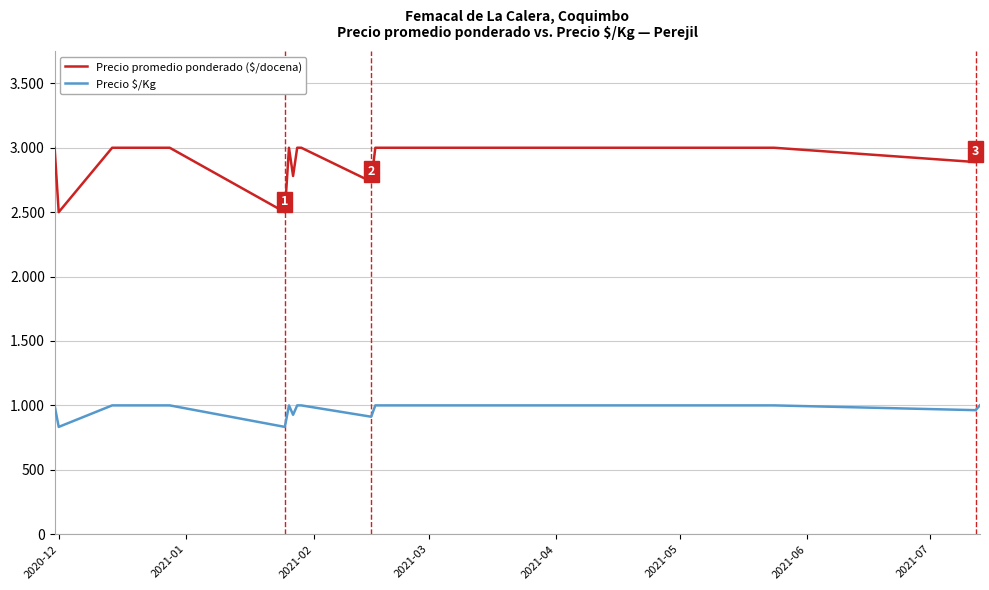

Does the chart display data point markers on the line(s)?

No